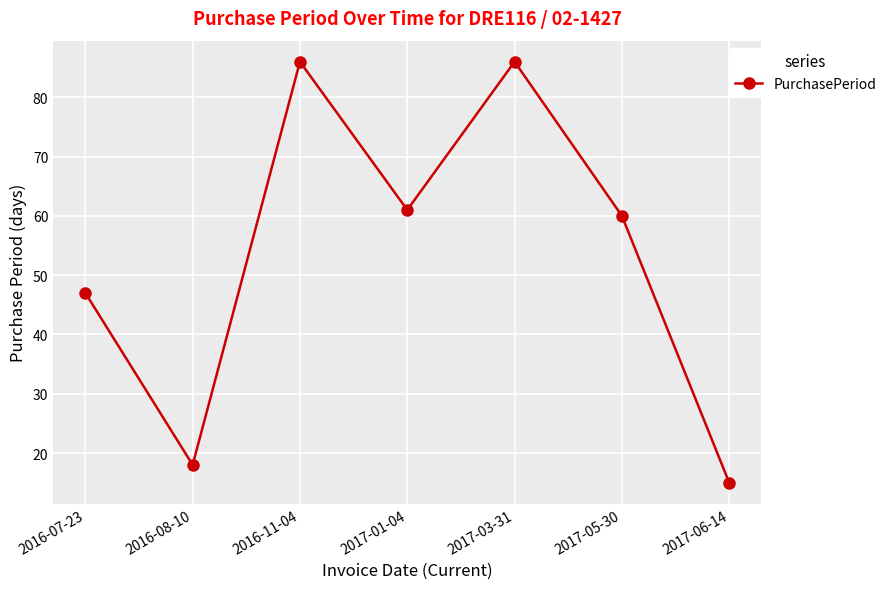

What is the maximum value shown in the chart?

86